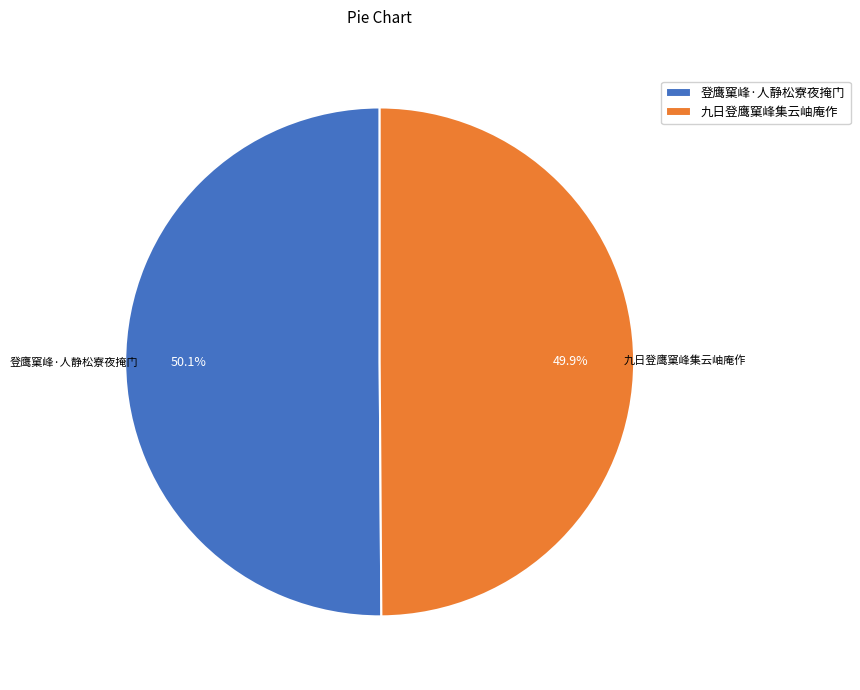

Approximately how many times larger is the value at 登鹰窠峰·人静松寮夜掩门 compared to 九日登鹰窠峰集云岫庵作?

1.0